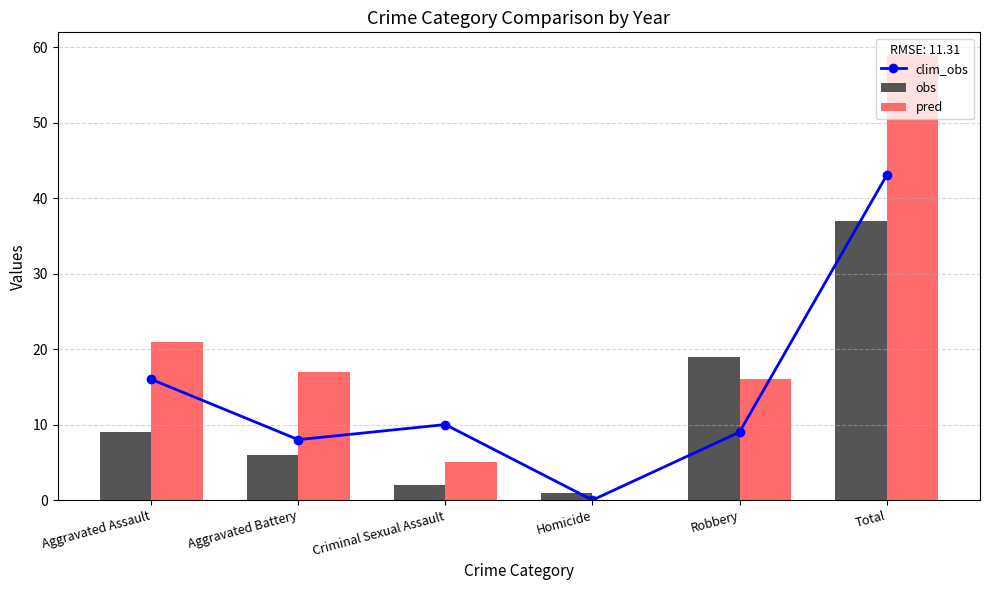

Reading left to right, extract all data points from this chart.

clim_obs: 16	8	10	0	9	43
obs: 9	6	2	1	19	37
pred: 21	17	5	0	16	59